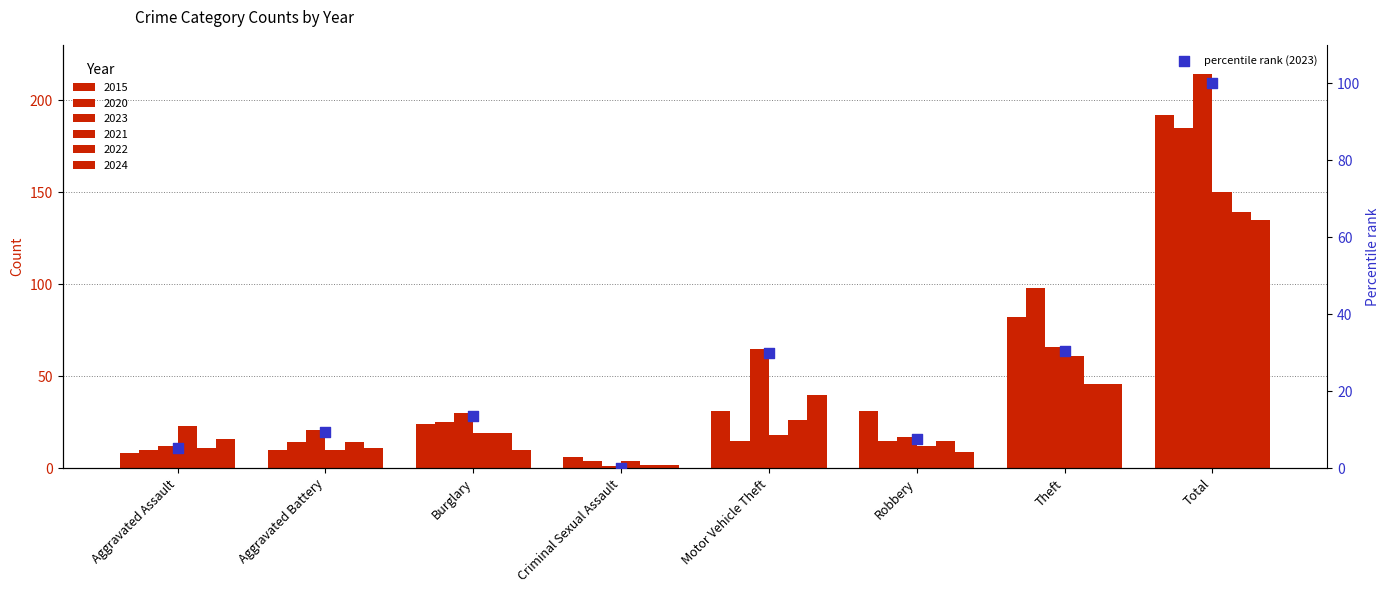

Which has a higher value, Aggravated Battery or Theft?

Theft